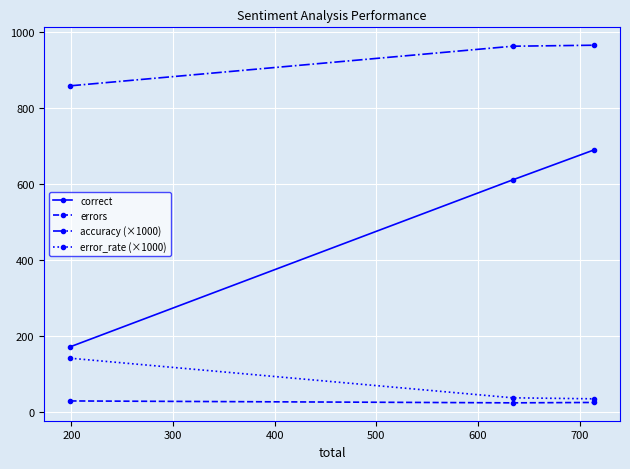

Which series has the widest spread of values?

correct